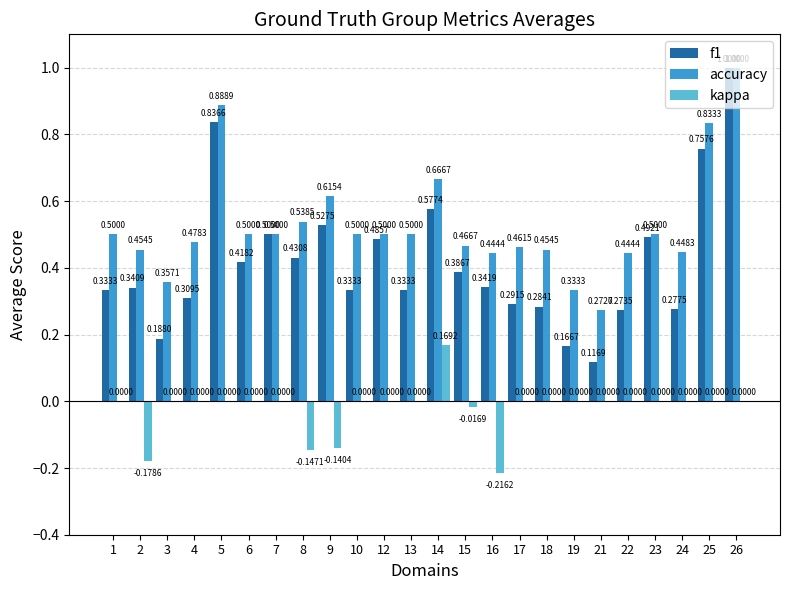

How many data points does each series have?

24